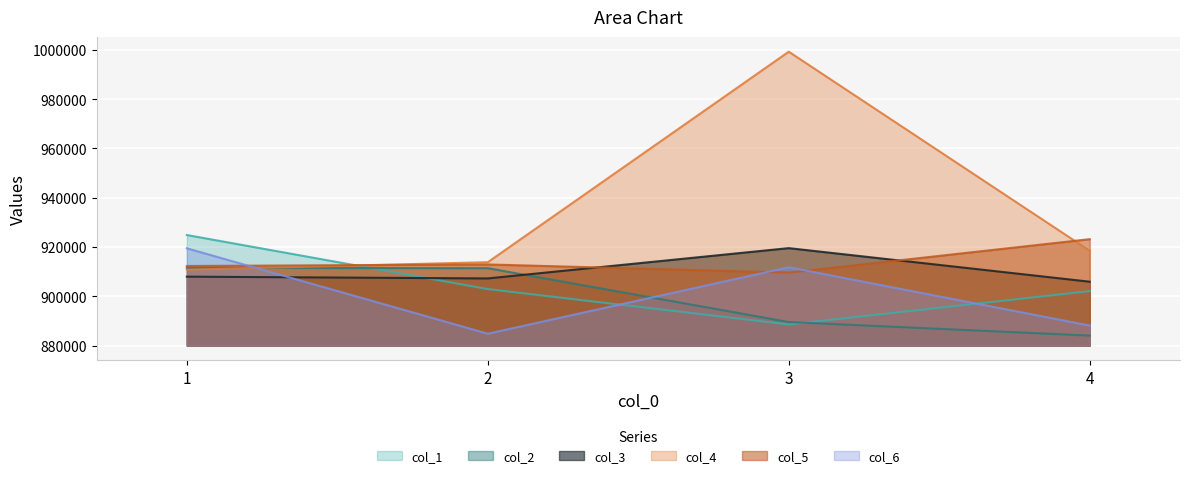

Reading right to left, list all the values displayed in this chart.

col_1: 902112	888586	902942	924875
col_2: 884062	889561	911415	911549
col_3: 905935	919557	907264	907985
col_4: 918488	999276	913855	910805
col_5: 923191	909635	912935	912308
col_6: 888144	911797	884830	919487